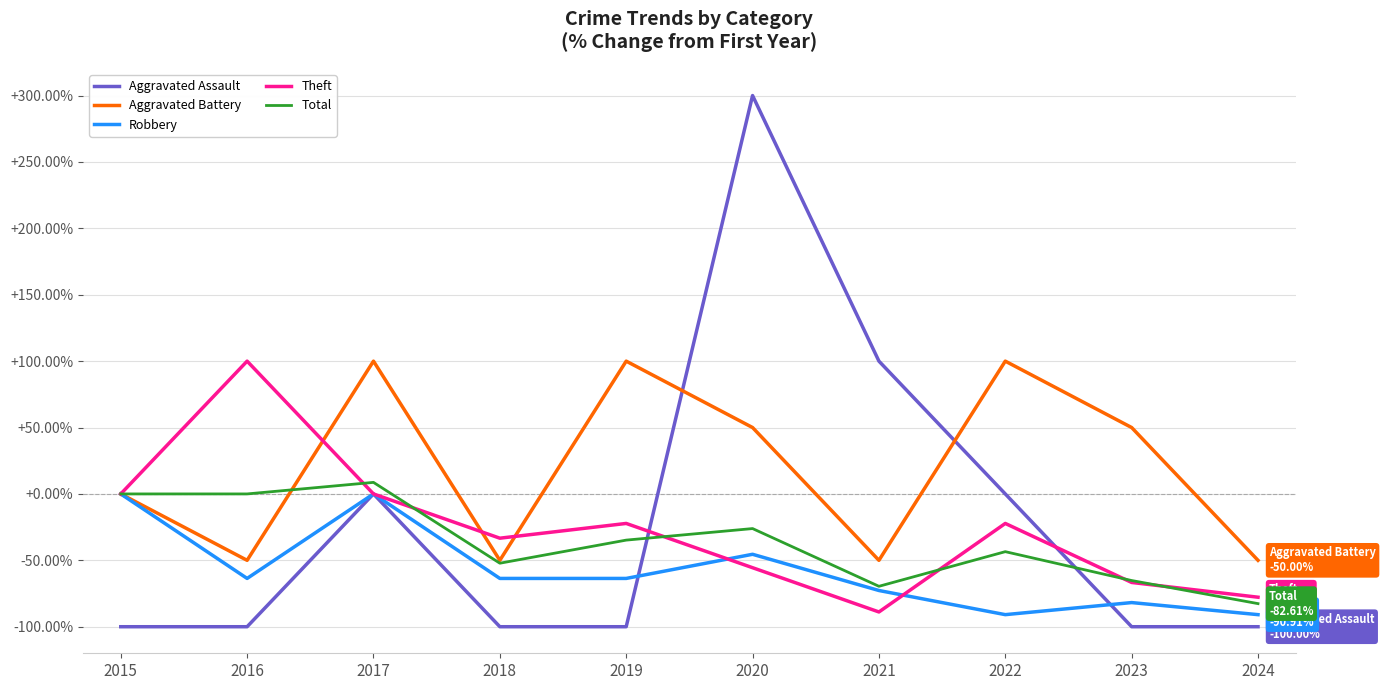

Where is the first local maximum for Theft?

2016